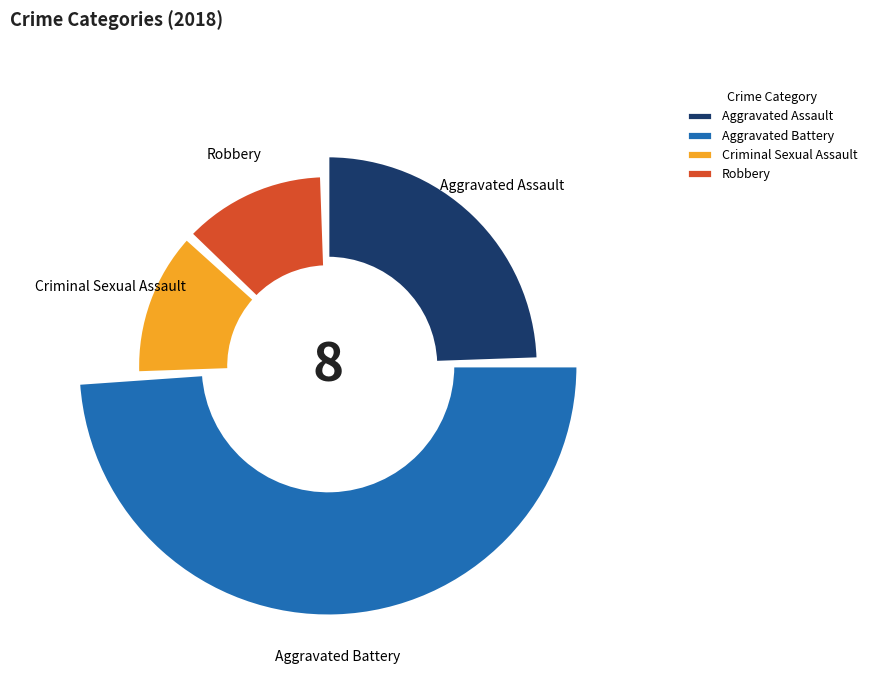

To the nearest percent, what portion does Aggravated Assault represent?

25%